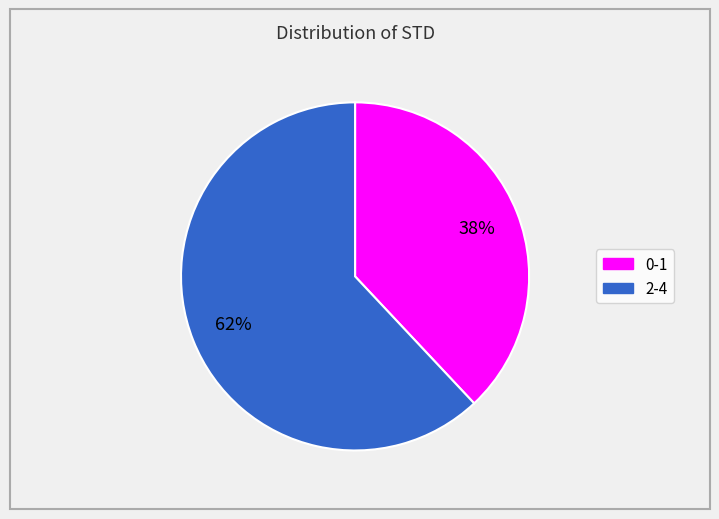

How many segments does this pie chart have?

2